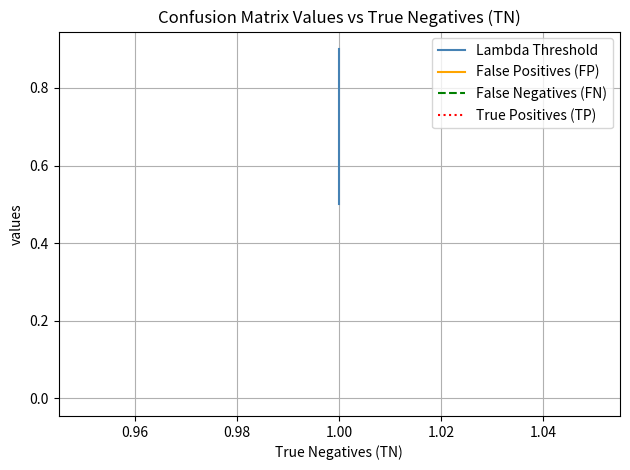

The value of False Positives (FP) at 1.00 is 0.0. True or false?

True